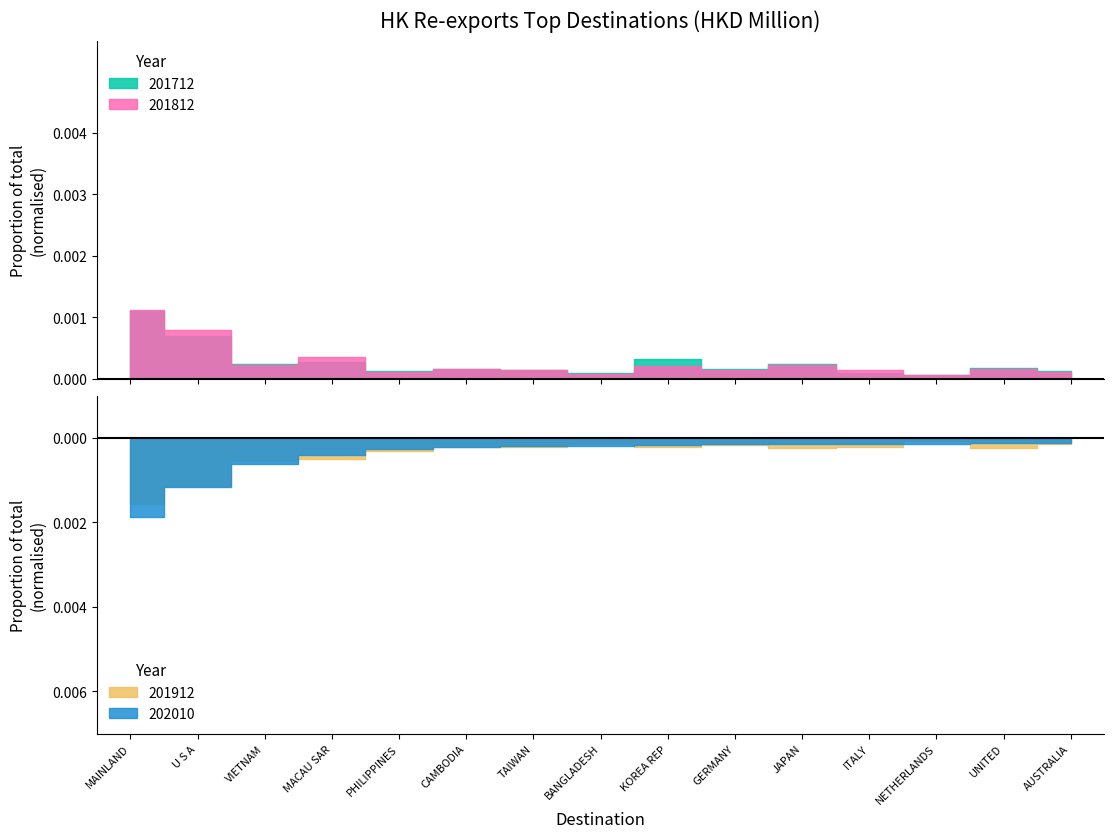

The 201912 series shows 35.2 at KOREA REP. True or false?

False